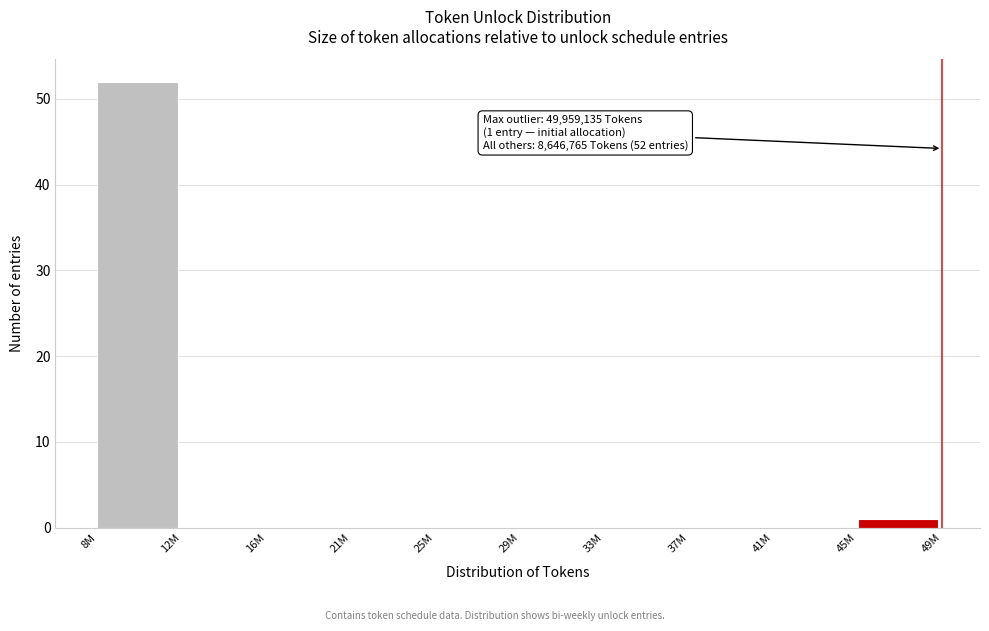

Reading right to left, list all the values displayed in this chart.

45M=1	41M=0	37M=0	33M=0	29M=0	25M=0	21M=0	16M=0	12M=0	8M=52